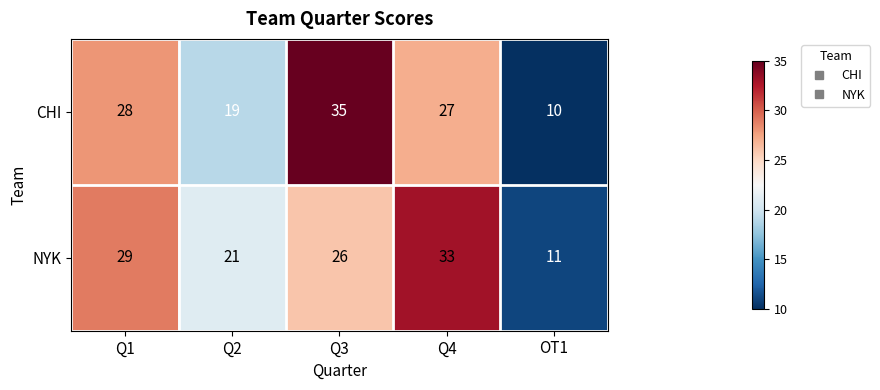

What is the greatest value displayed?

35